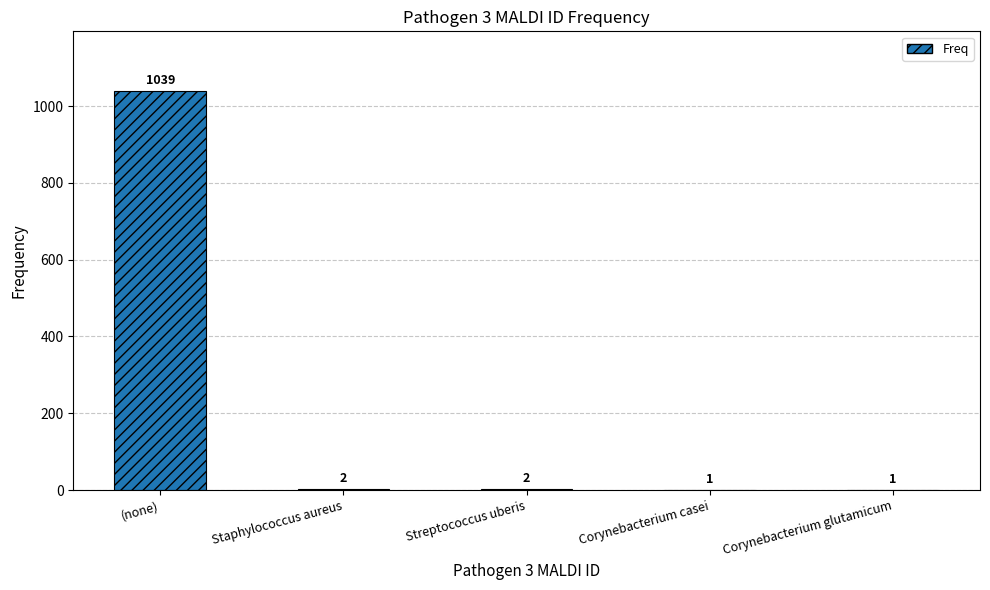

What is the sum of all values?

1045